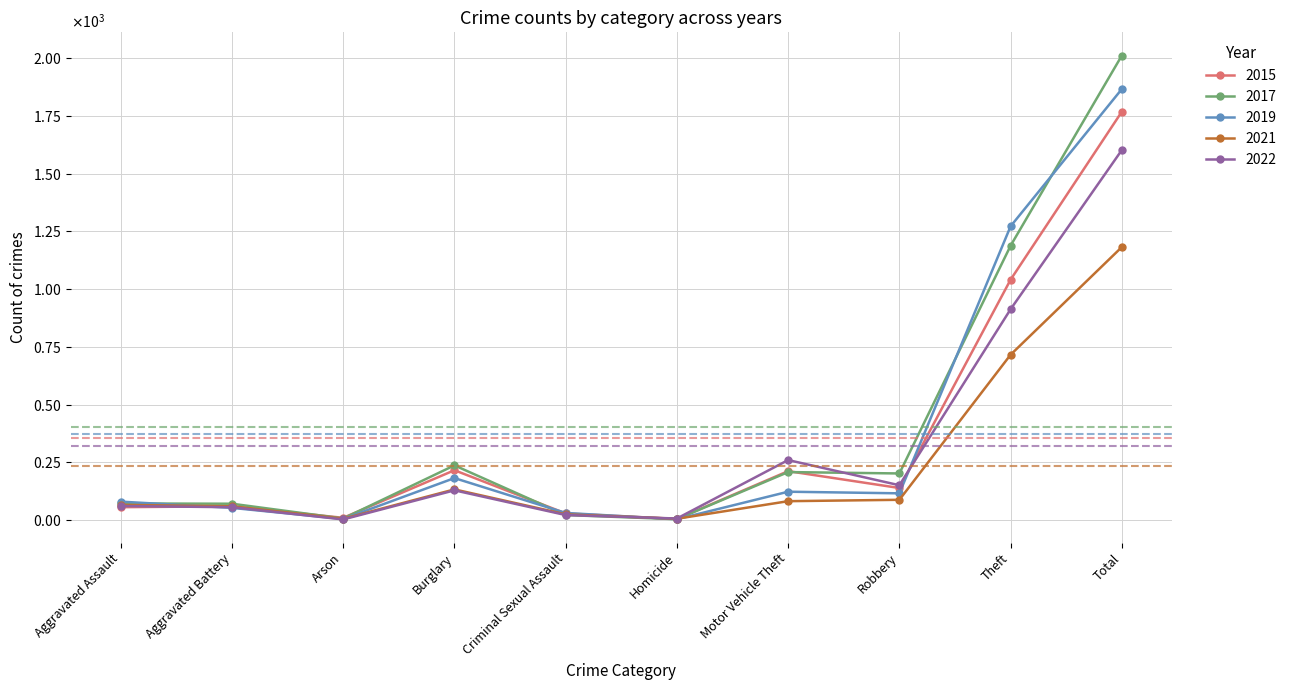

What are all the series names shown in the legend?

2015, 2017, 2019, 2021, 2022